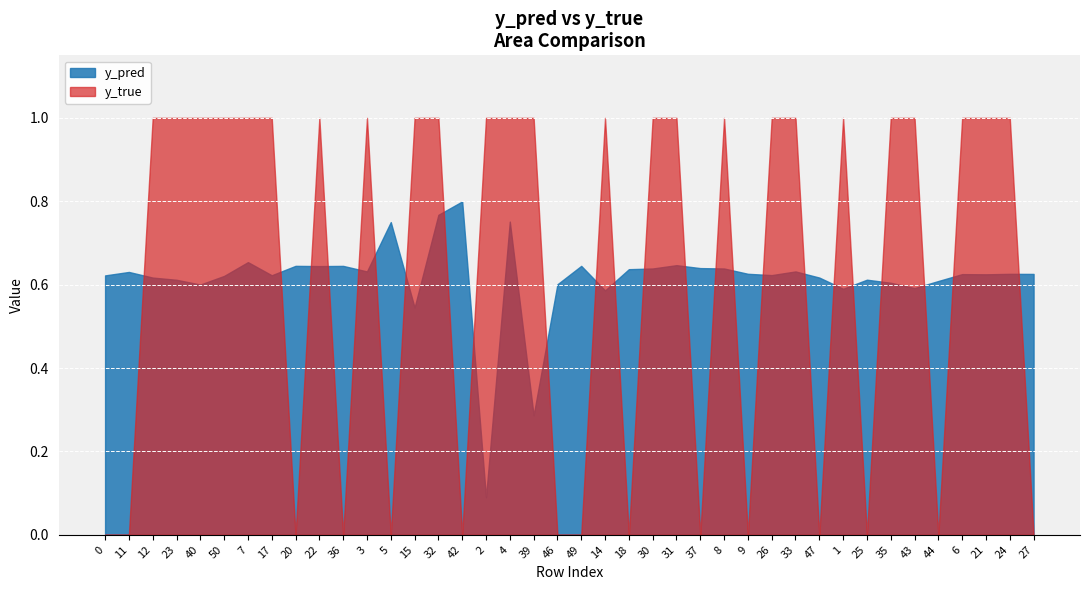

The value of y_true at 36 is 0.5. True or false?

False